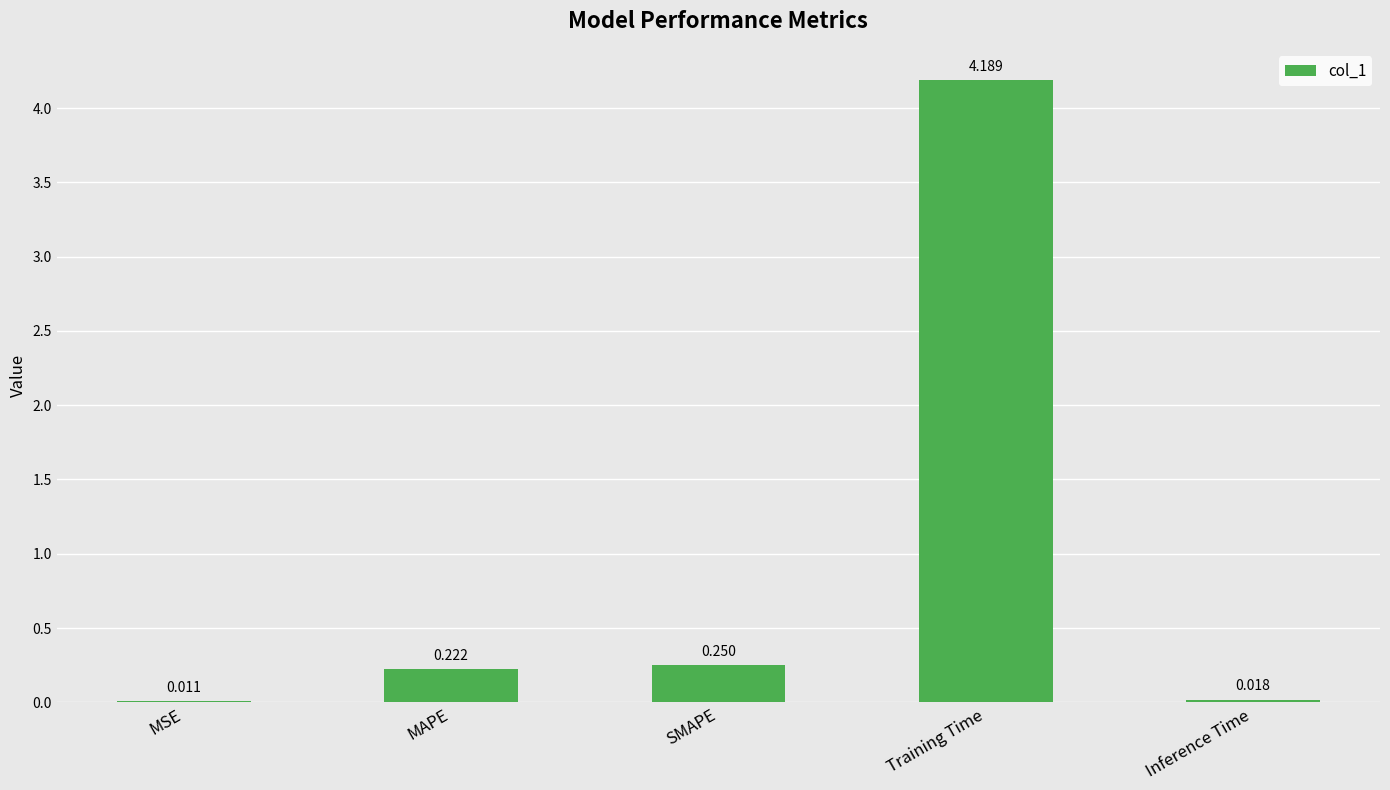

True or false: the data shows 0.1 at SMAPE.

False